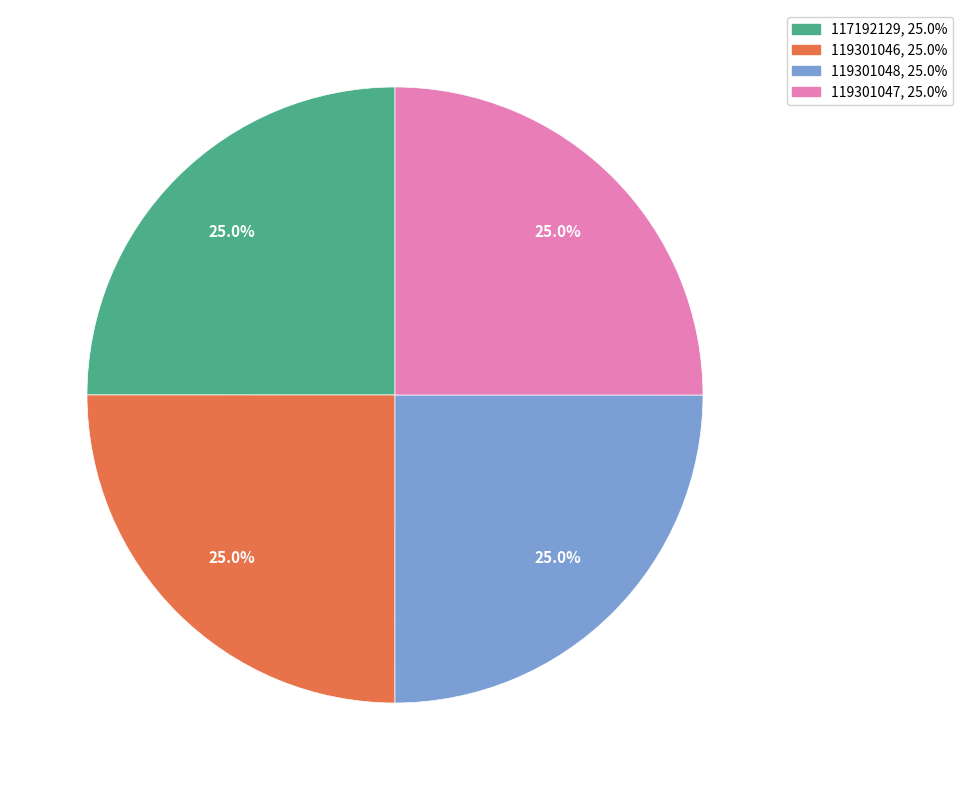

Does 119301046 represent more than half of the total?

No